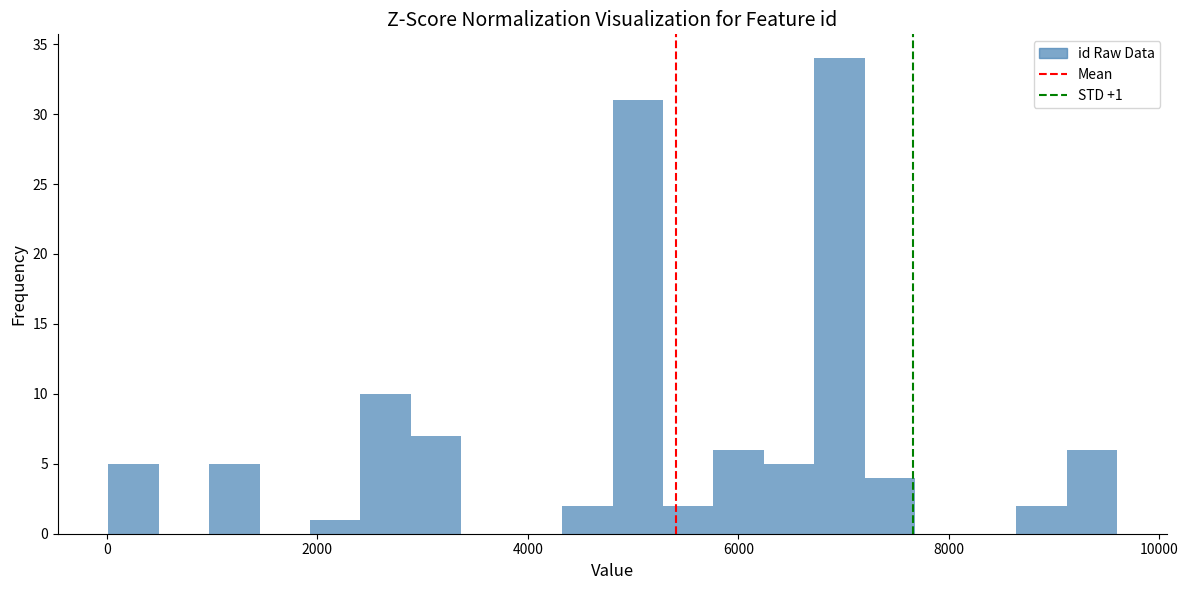

Around what value on the x-axis is the tallest bar? Give the approximate position of its centre, as read against the axis.

7000